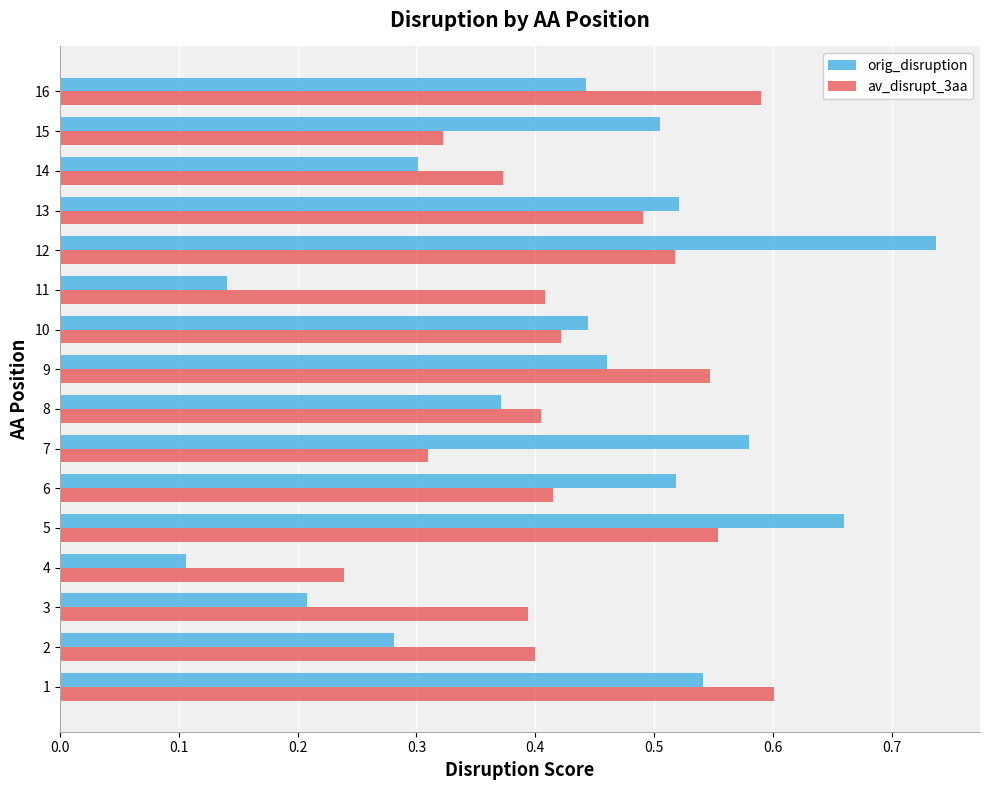

How many distinct data groups are displayed?

2